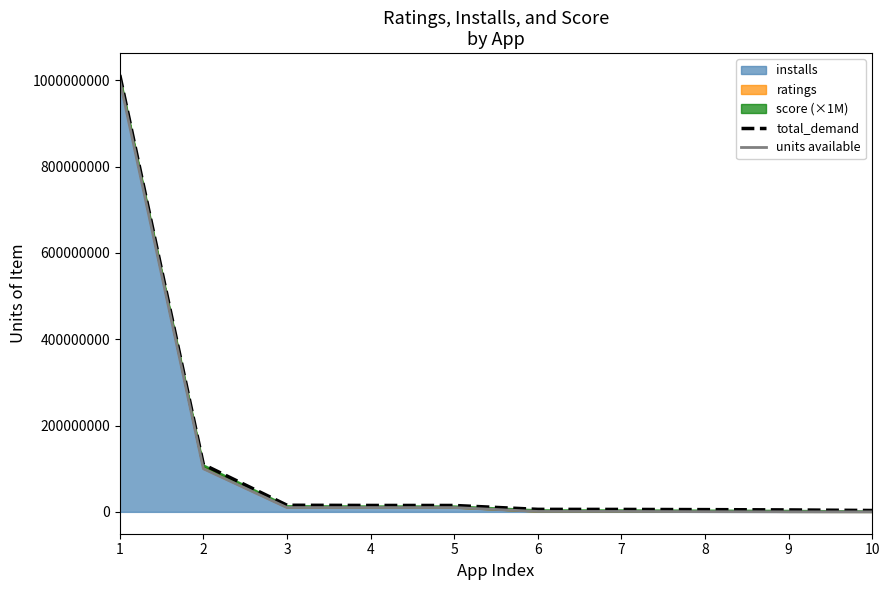

How many lines are shown in the chart?

2